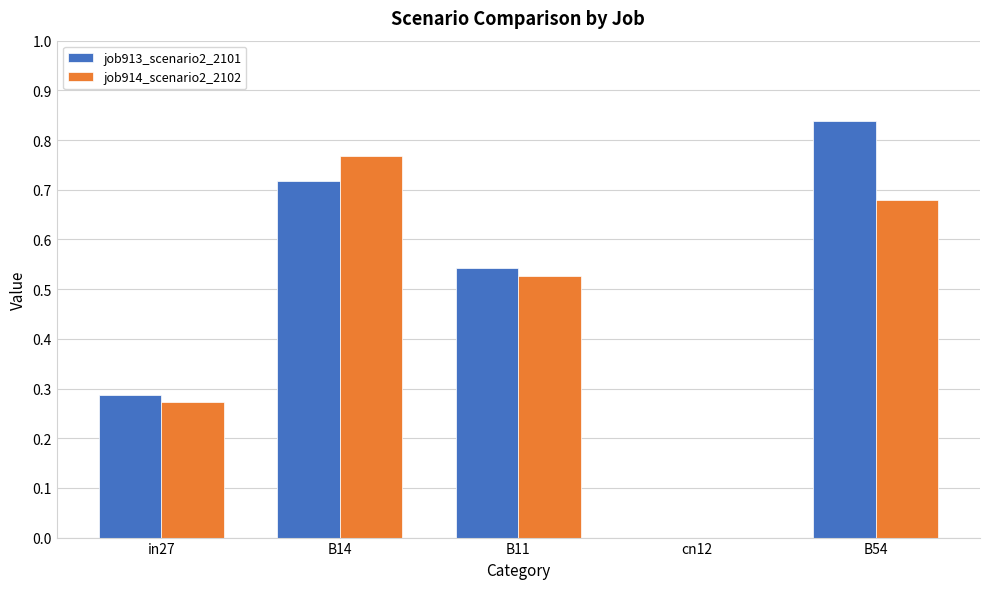

How many groups of bars are there?

5